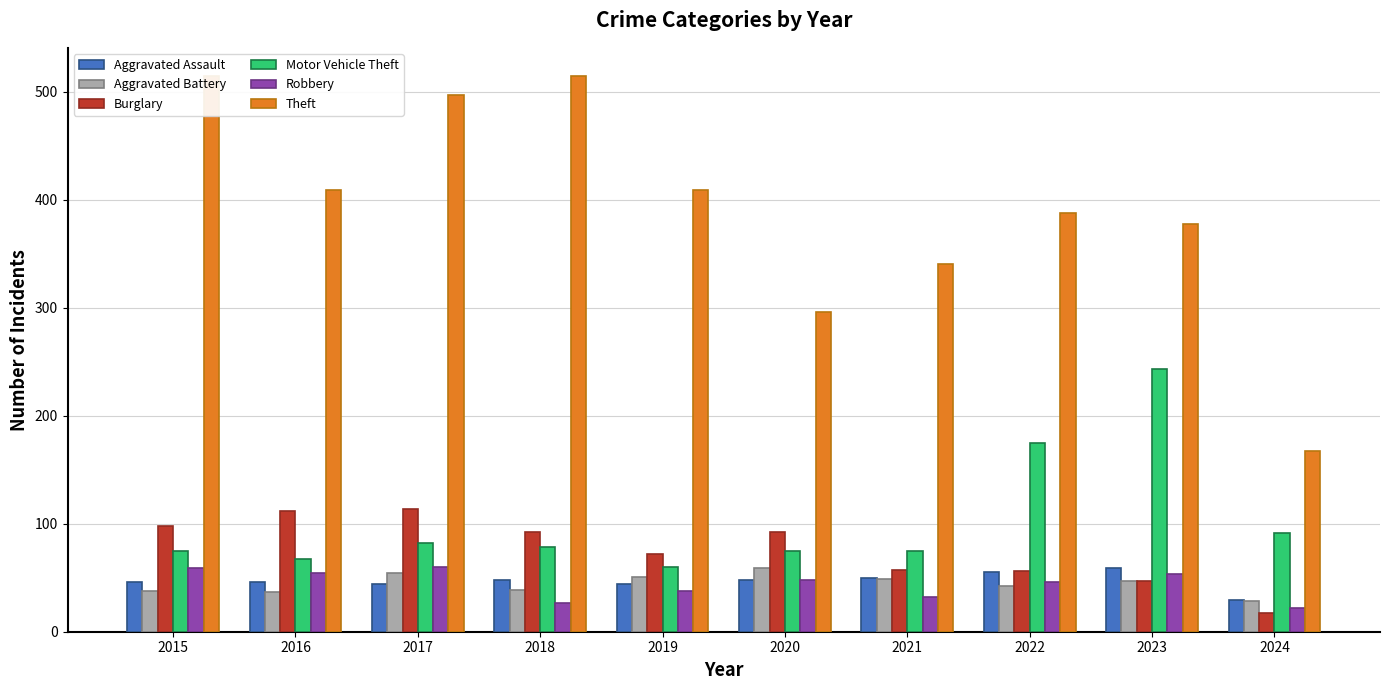

What is the difference between the second highest and second lowest values in the Theft series?

219